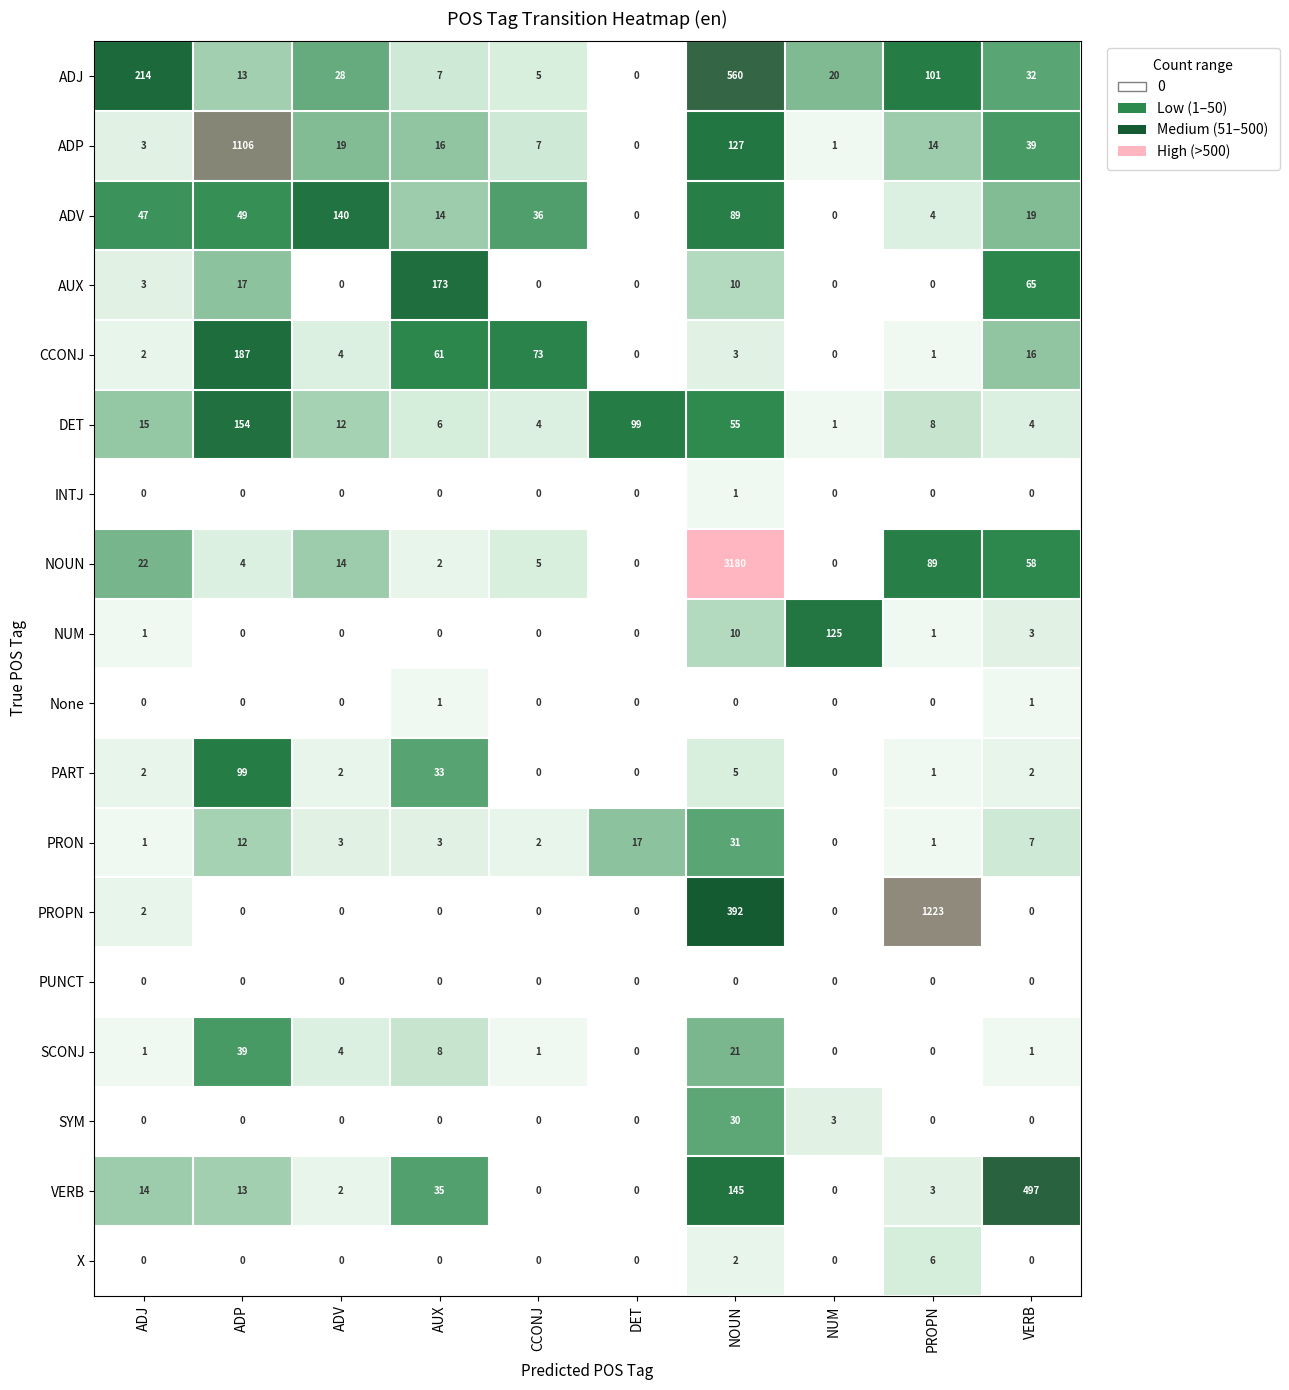

At which label does ADV first exceed 36?

ADJ